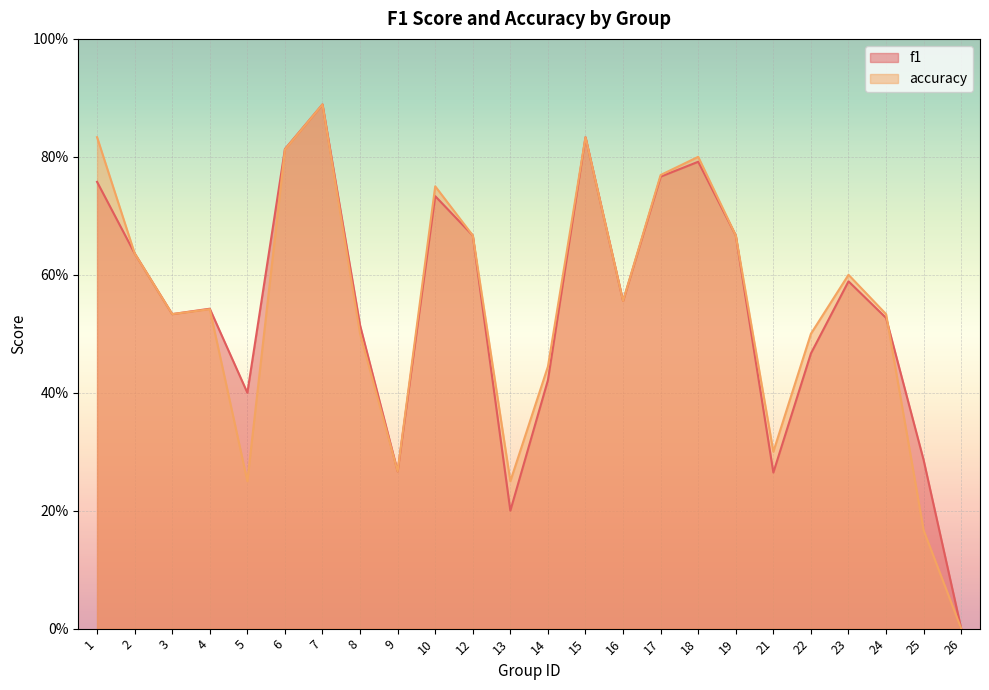

What is the difference between the second highest and second lowest values in the accuracy series?

0.7